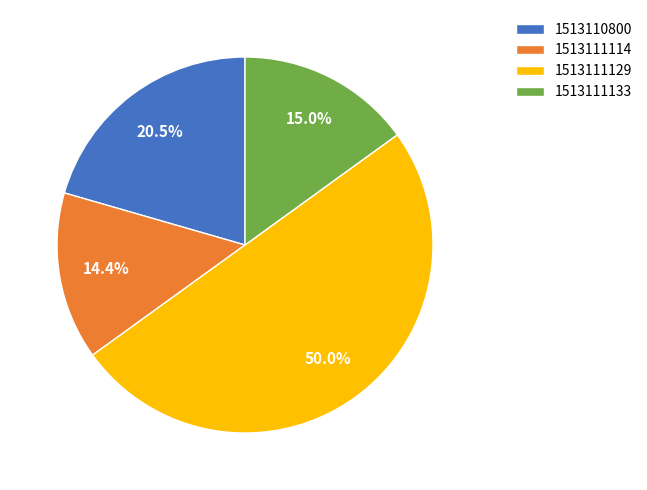

To the nearest percent, what portion does 1513111133 represent?

15%